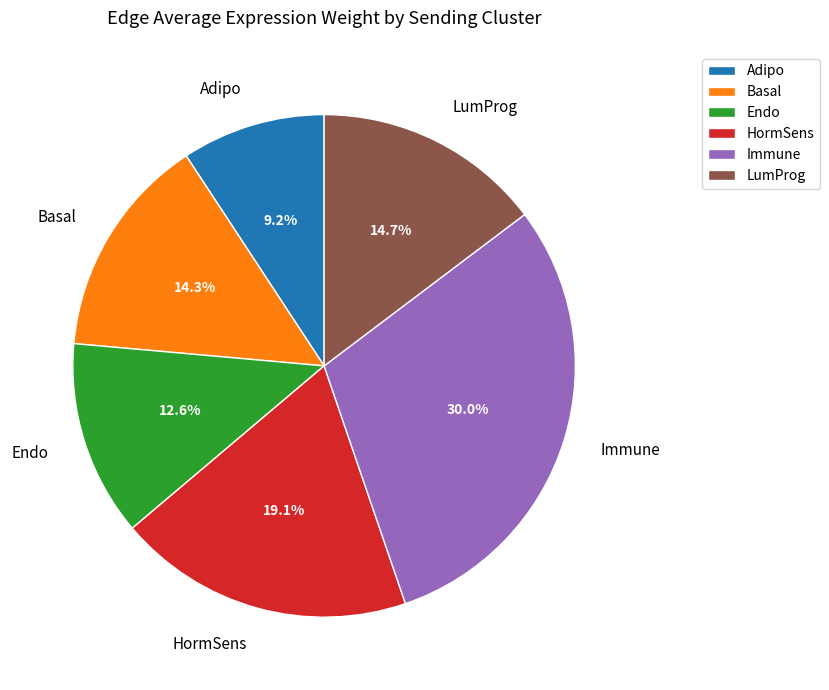

Approximately how many times larger is the value at HormSens compared to Adipo?

2.1